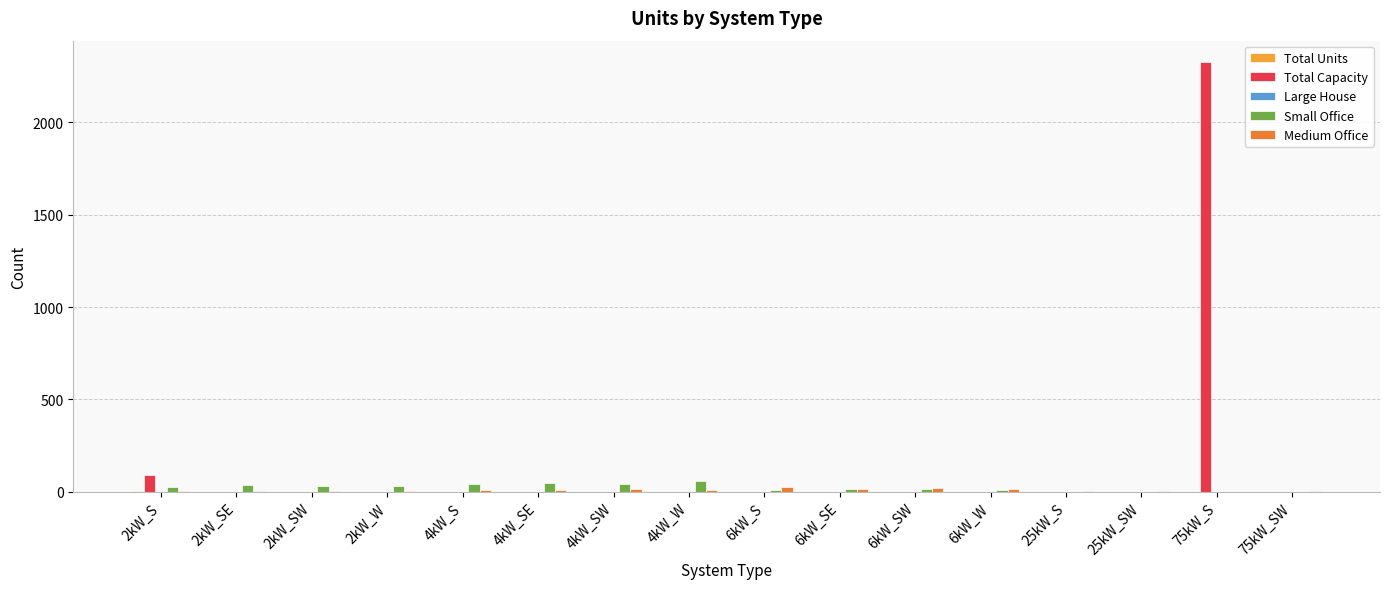

What is the value of the Medium Office bar at the 3rd from the left?

4